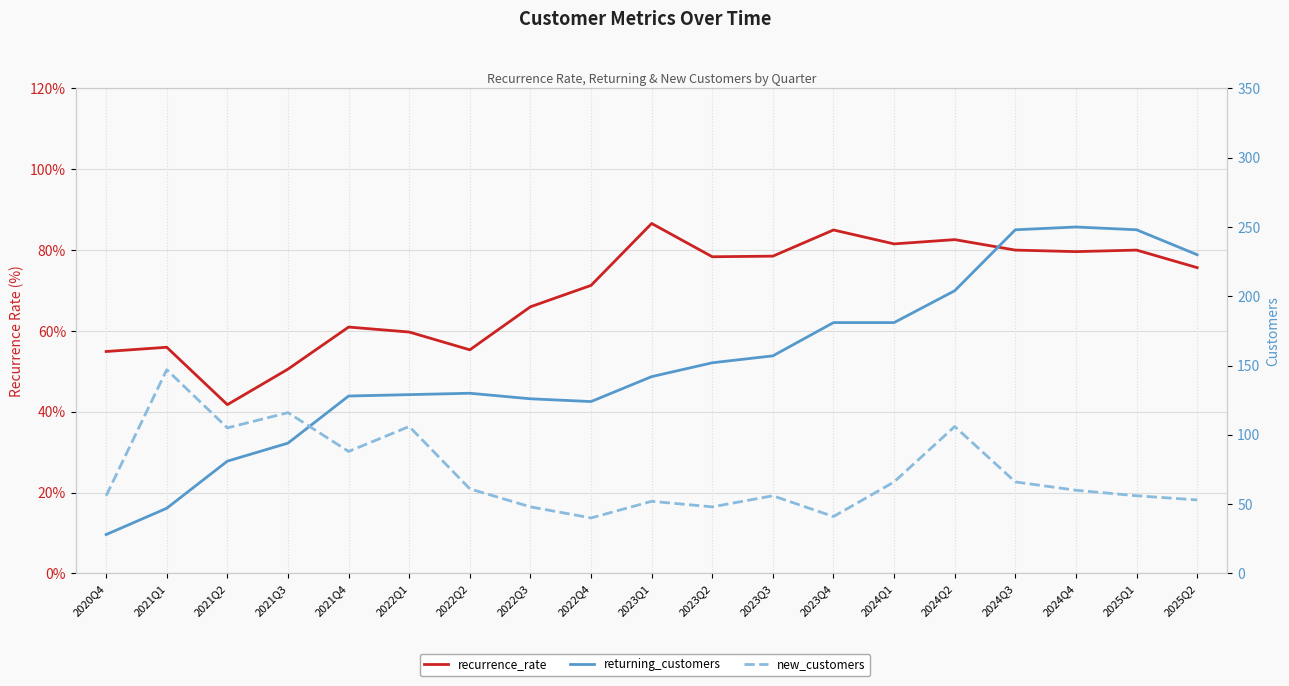

Is this an area chart (filled region under the line)?

No